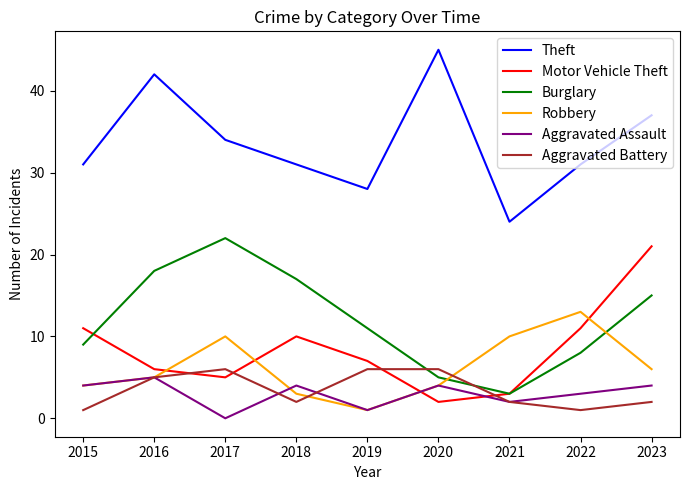

What are all the series names shown in the legend?

Theft, Motor Vehicle Theft, Burglary, Robbery, Aggravated Assault, Aggravated Battery